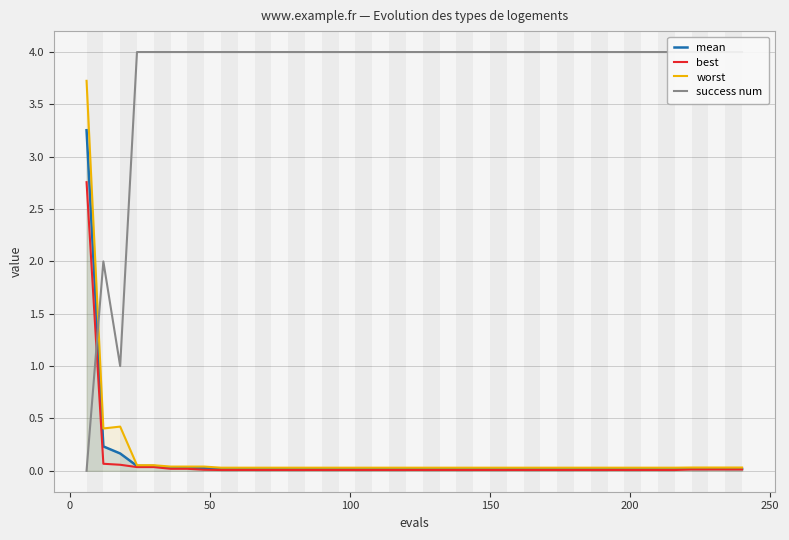

List the series in order of their peak value, highest first.

success num, worst, mean, best